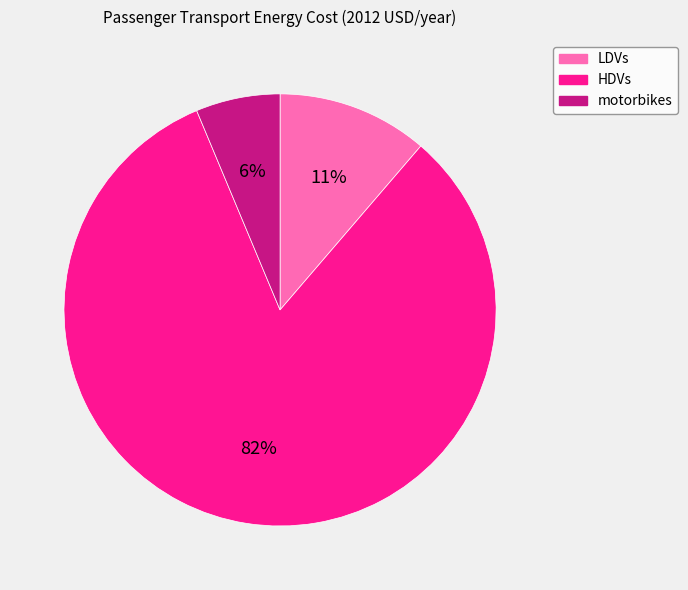

To the nearest percent, what is the average slice percentage?

33%